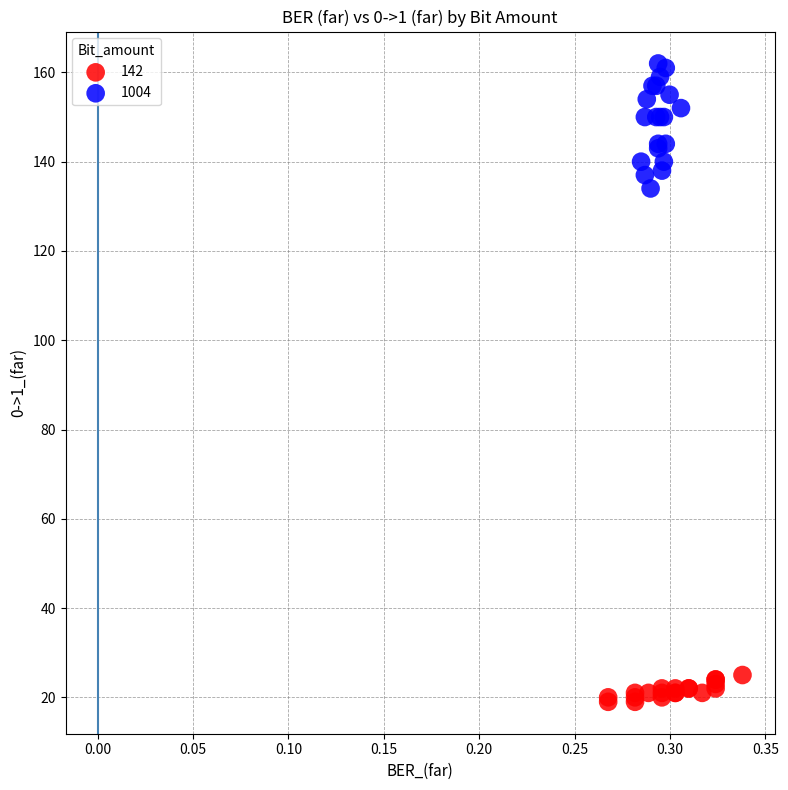

Which series reaches the minimum Y coordinate?

142